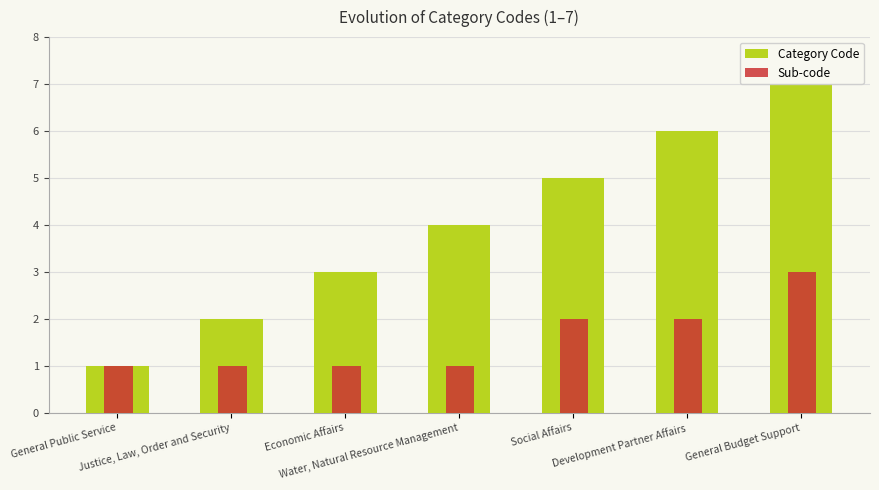

What are all the series names shown in the legend?

Category Code, Sub-code